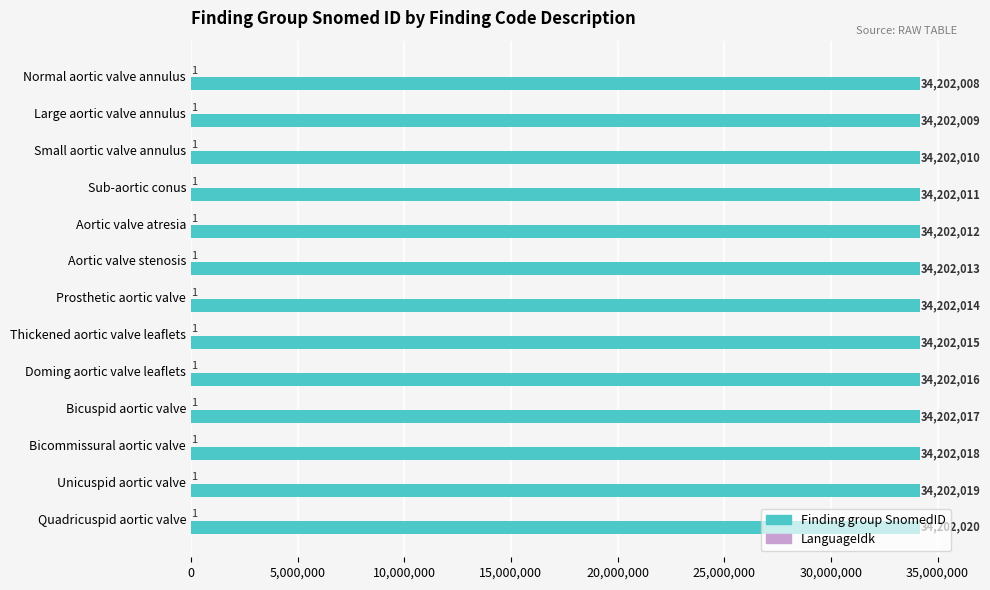

At which category is the sum across all series the highest?

Quadricuspid aortic valve